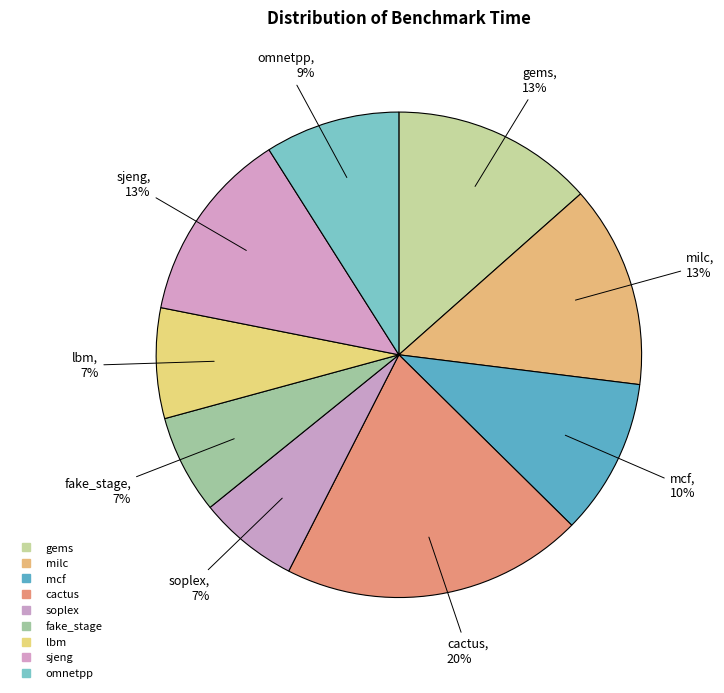

Do soplex and milc together represent more than half of the pie?

No